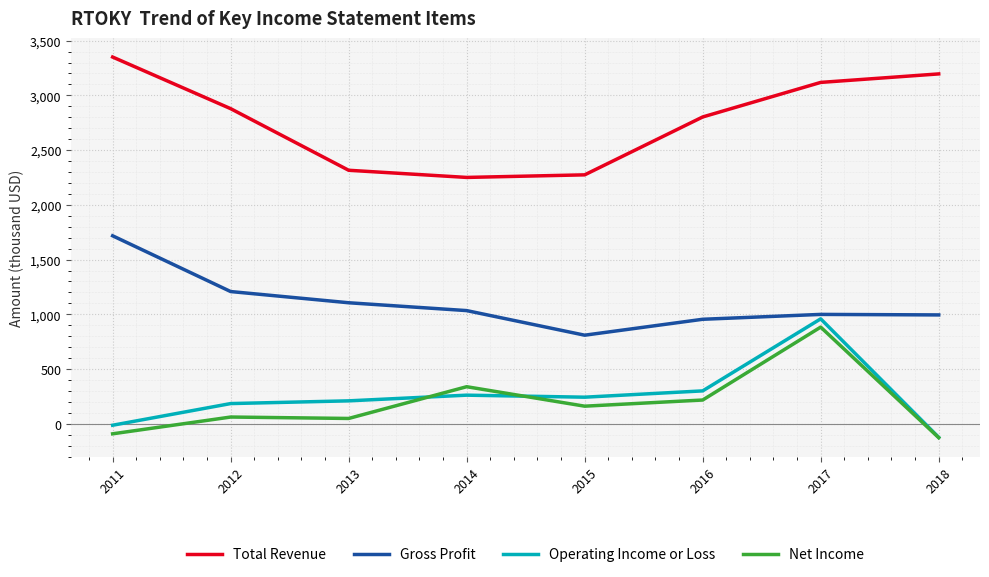

Where does the Gross Profit series first go above 1033900?

2011